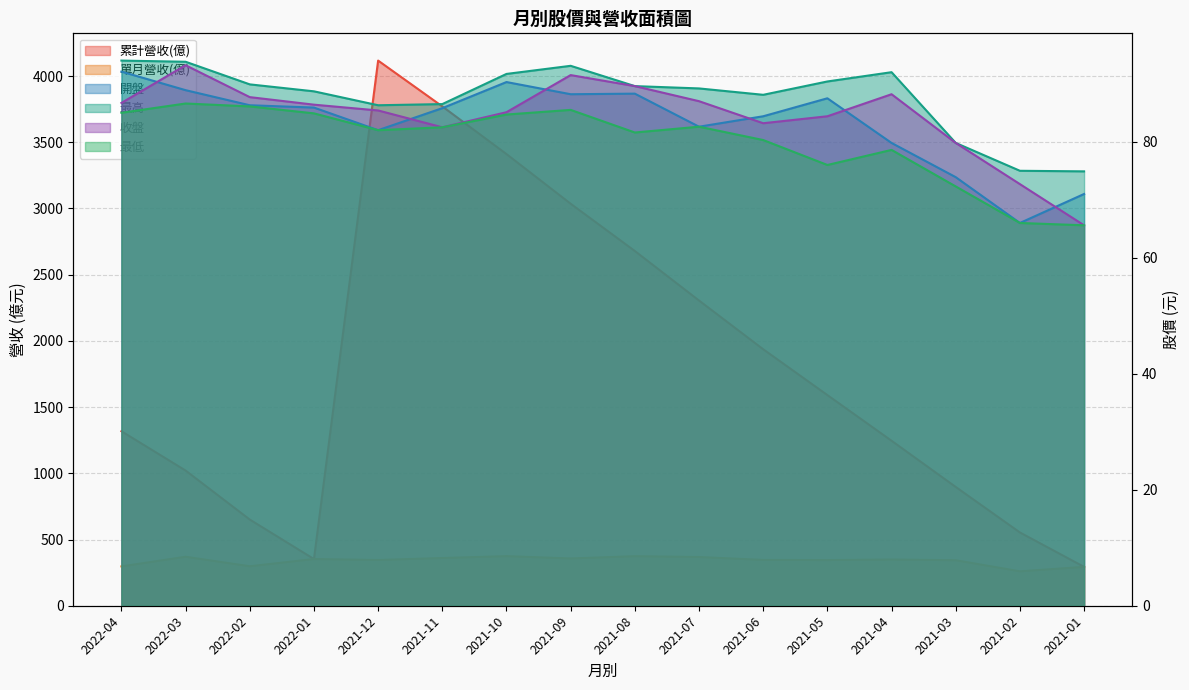

Between 2021-04 and 2021-02, which series saw the biggest shift?

累計營收(億)